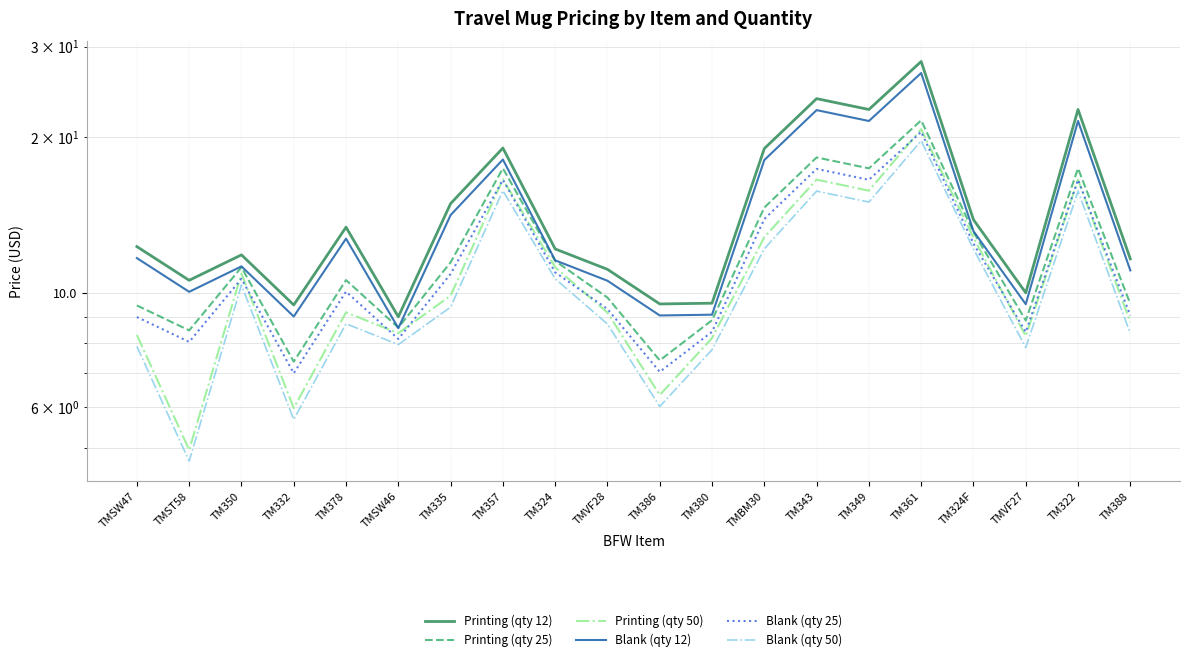

What is the difference between the Blank (qty 12) values at TM332 and TM324F?

4.2